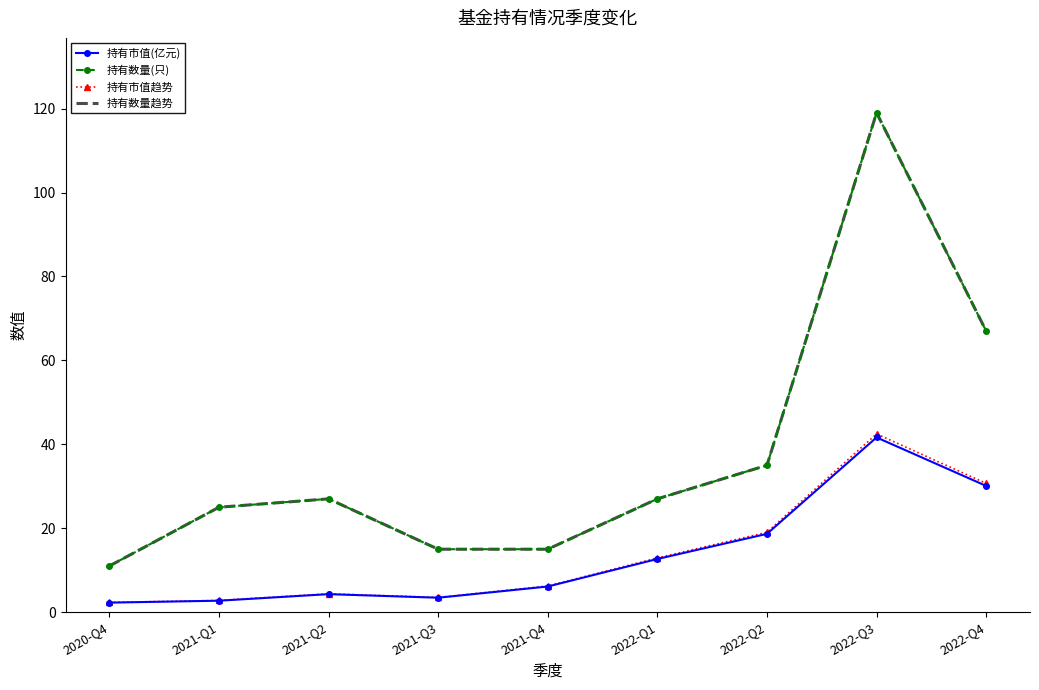

True or false: 持有市值(亿元) and 持有数量(只) cross at least once.

False